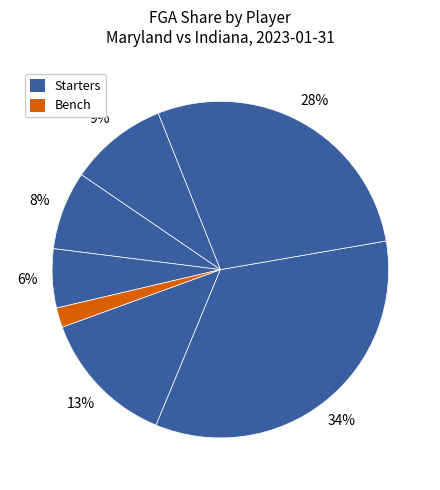

How many segments does this pie chart have?

7